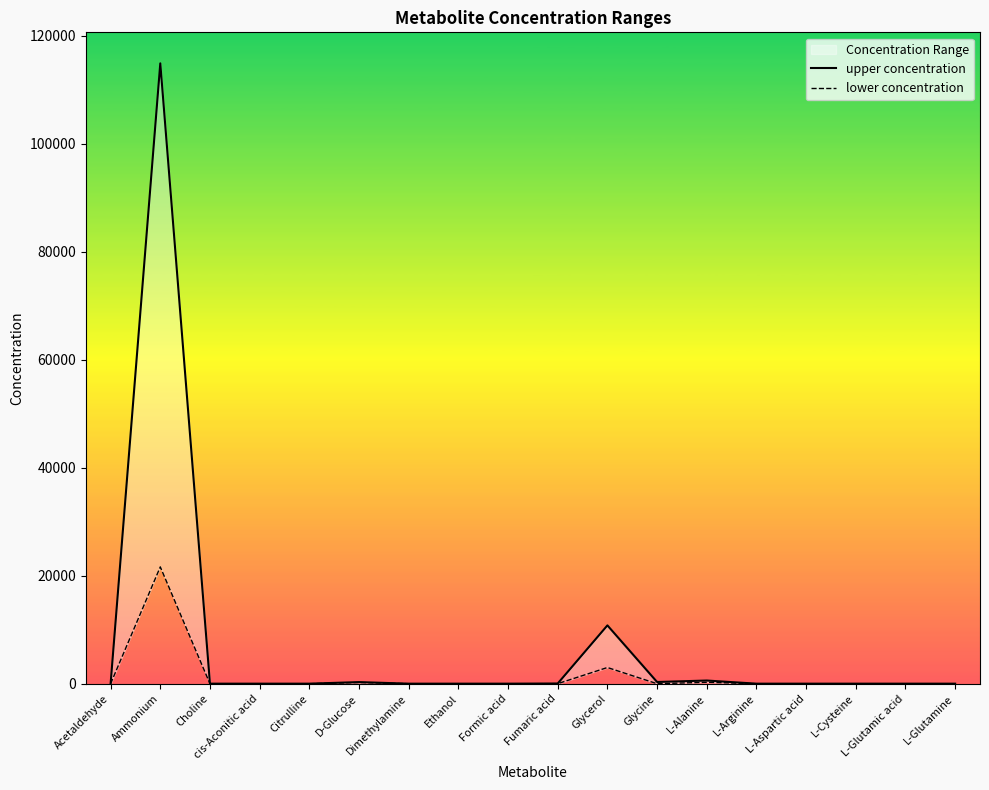

Which series has the largest total across all categories?

upper concentration